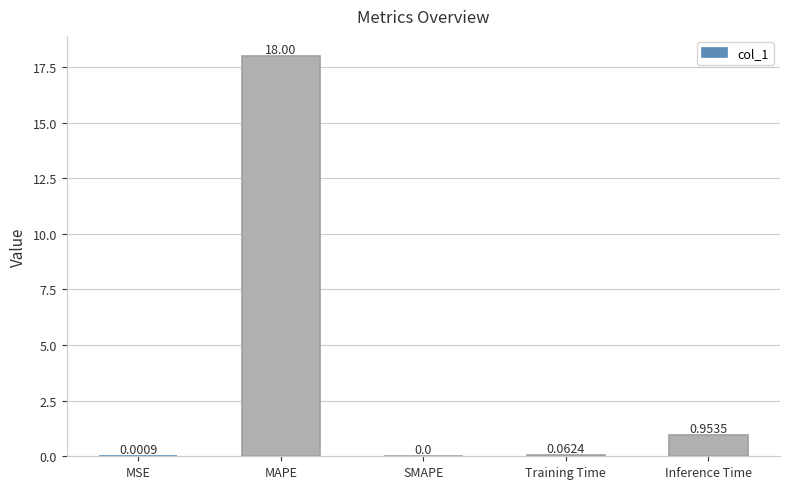

What is the change in value from MSE to Inference Time?

+1.0